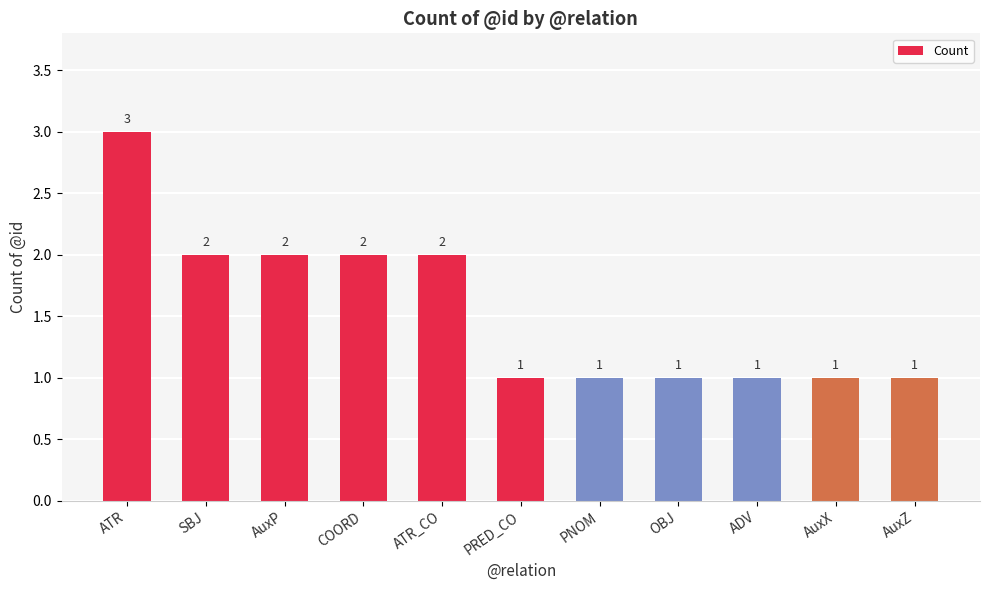

The value at SBJ is 3. True or false?

False